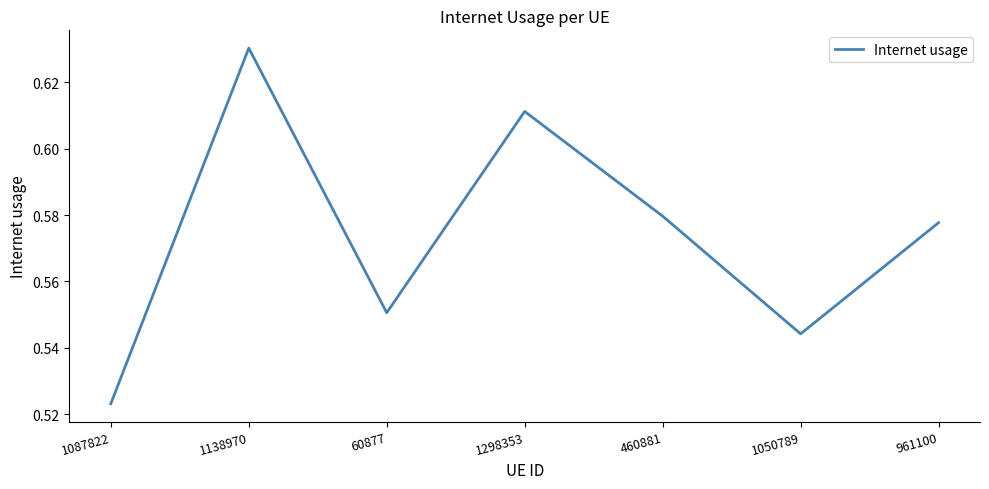

What position from the left is 1050789?

6